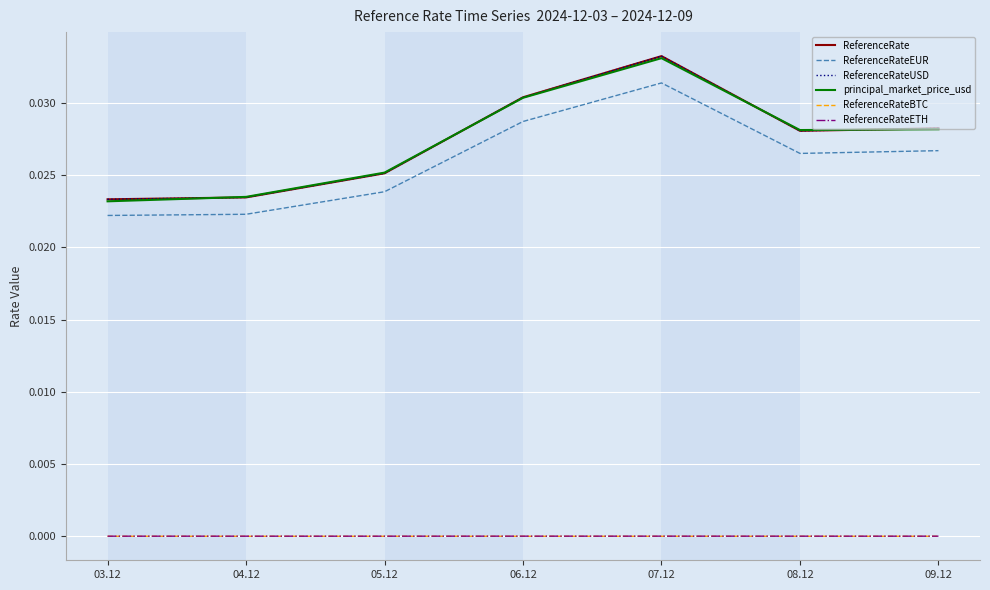

Does the chart display data point markers on the line(s)?

No